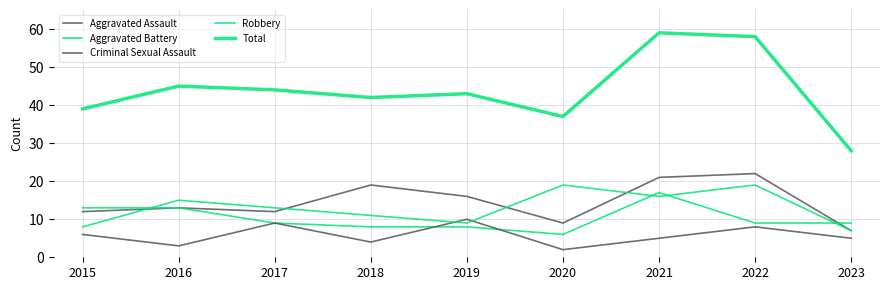

What is the minimum value for Criminal Sexual Assault?

2